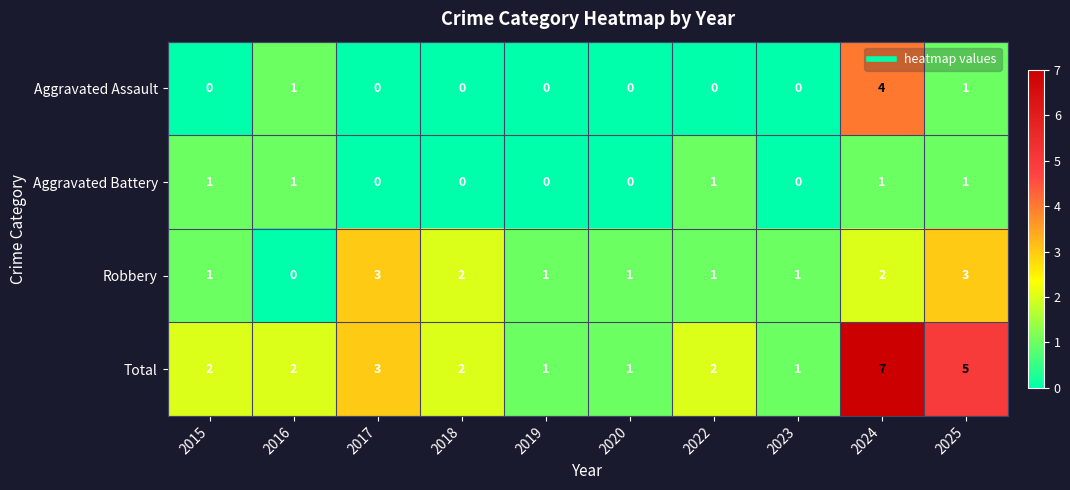

What is the total value across all series at 2018?

4